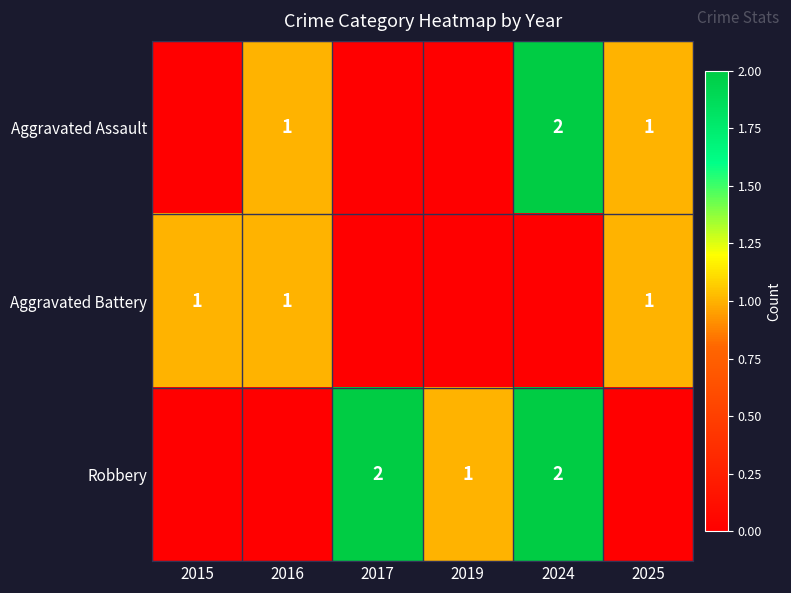

The value of Aggravated Battery at 2025 is 0. True or false?

False